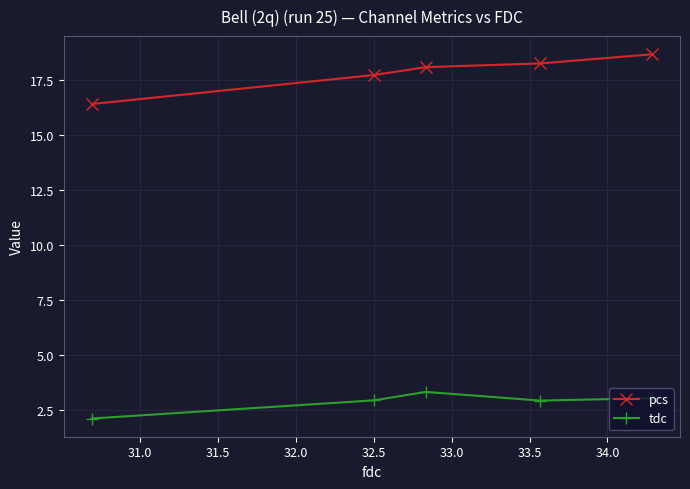

What is the minimum value for pcs?

16.4